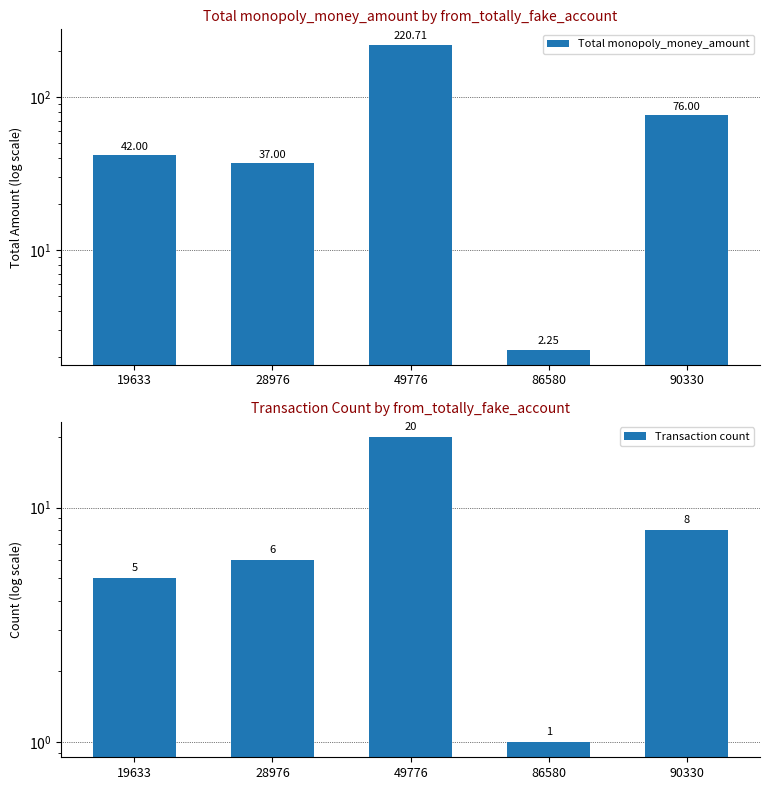

What is the average value of the Transaction count series?

8.0